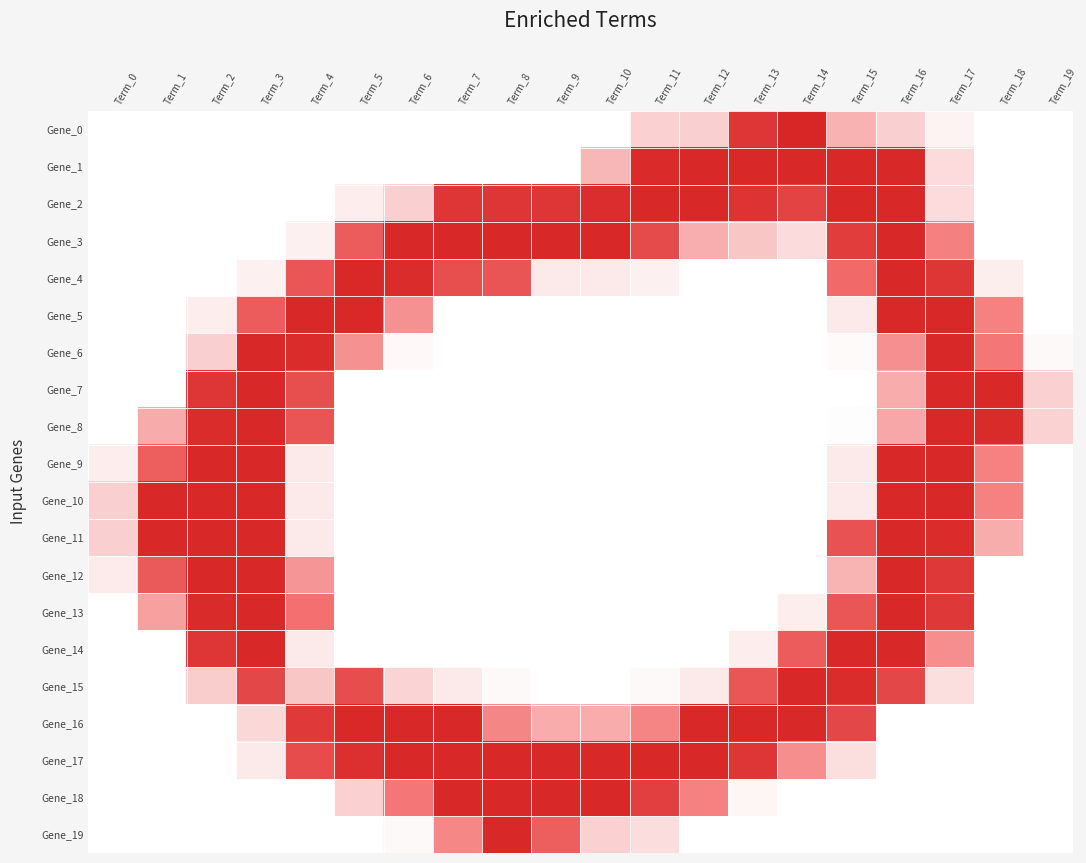

How many data points does each series have?

20